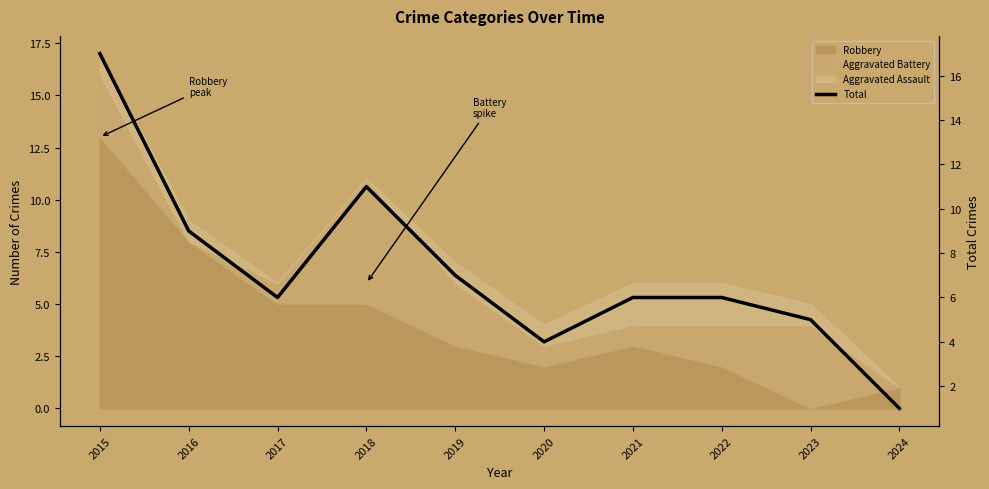

What is the average value?

7